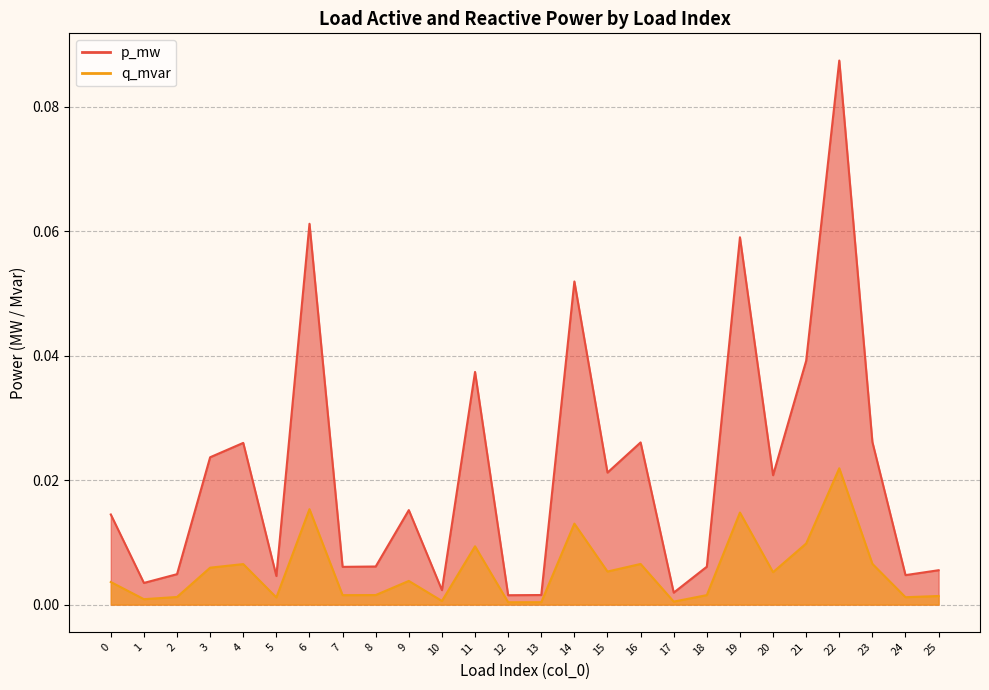

What are all the series names shown in the legend?

p_mw, q_mvar